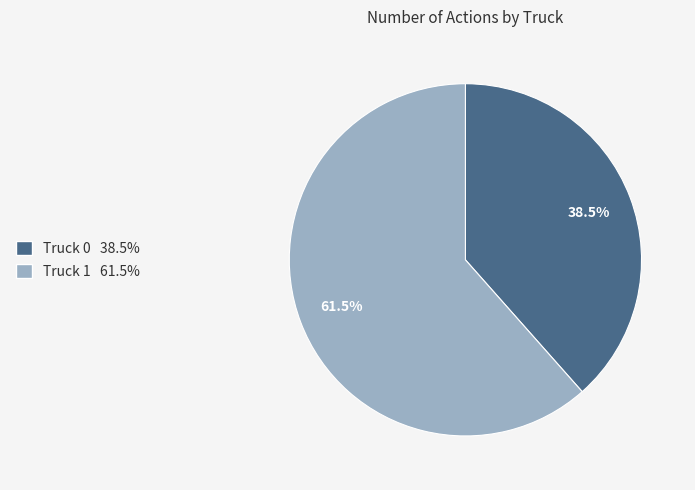

Do Truck 1 and Truck 0 together represent more than half of the pie?

Yes